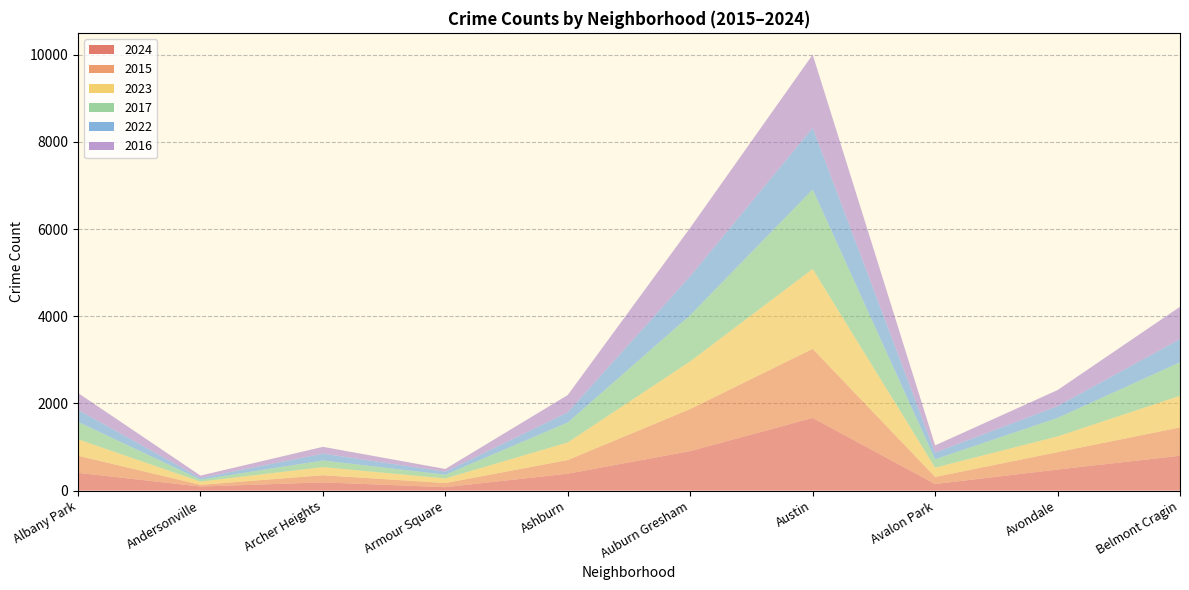

Reading left to right, extract all data points from this chart.

2024: 407	93	188	78	388	906	1667	150	483	799
2015: 393	39	164	95	313	965	1585	163	399	650
2023: 377	74	187	105	404	1094	1833	213	361	725
2017: 399	46	152	86	457	1060	1823	192	424	770
2022: 277	36	157	69	234	893	1413	152	270	530
2016: 386	56	156	63	397	1112	1680	167	369	743